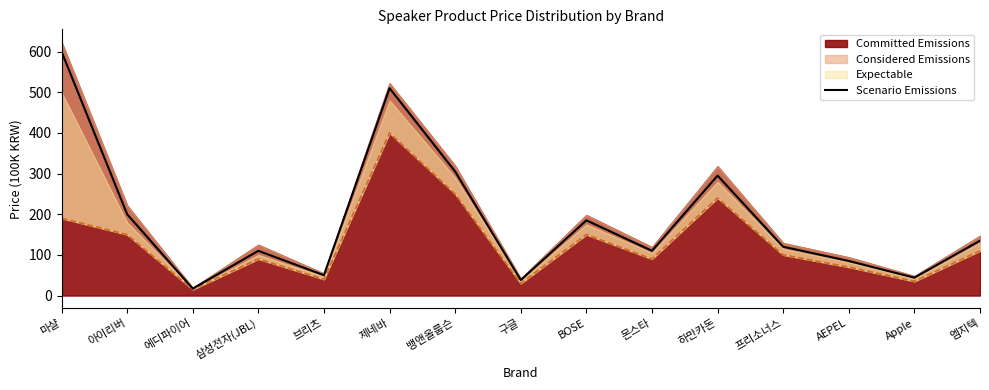

Reading left to right, transcribe all the data shown in this chart.

600	200	17	110	50	510	305	38	185	110	295	120	85	44	135